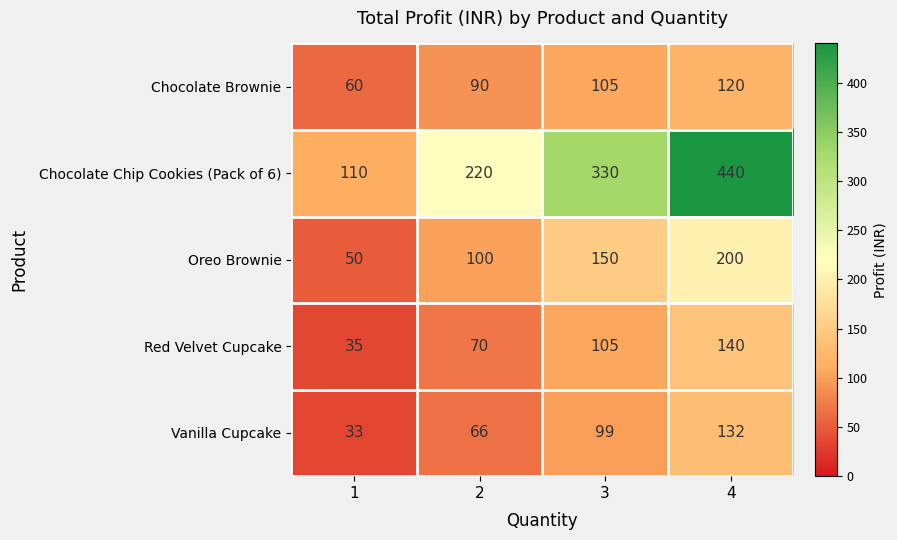

What is the difference between the Chocolate Brownie values at 3 and 2?

15